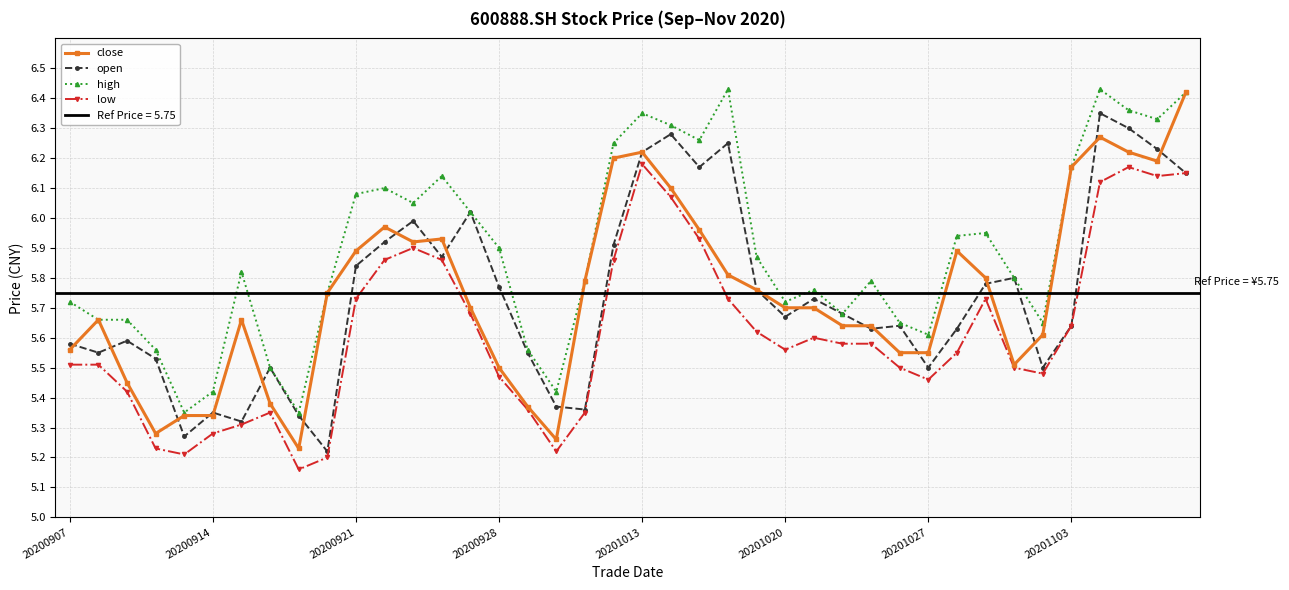

True or false: low and close intersect in this chart.

False